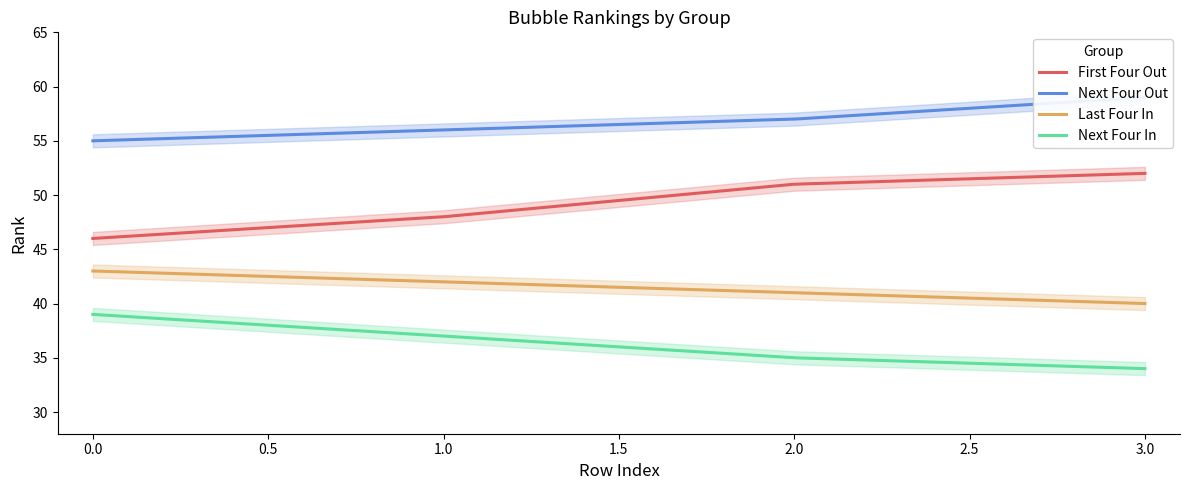

Which series has the largest total across all categories?

Next Four Out